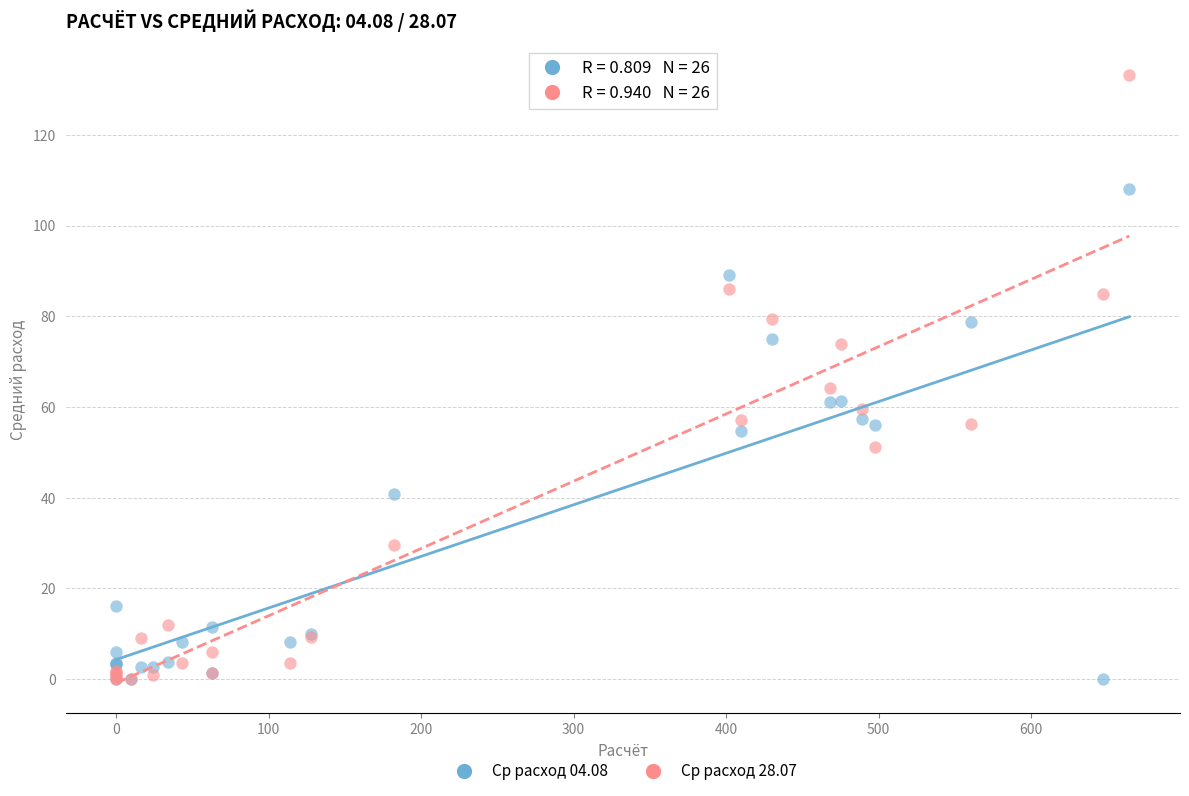

Which series has the widest spread of Y values?

Ср расход 28.07